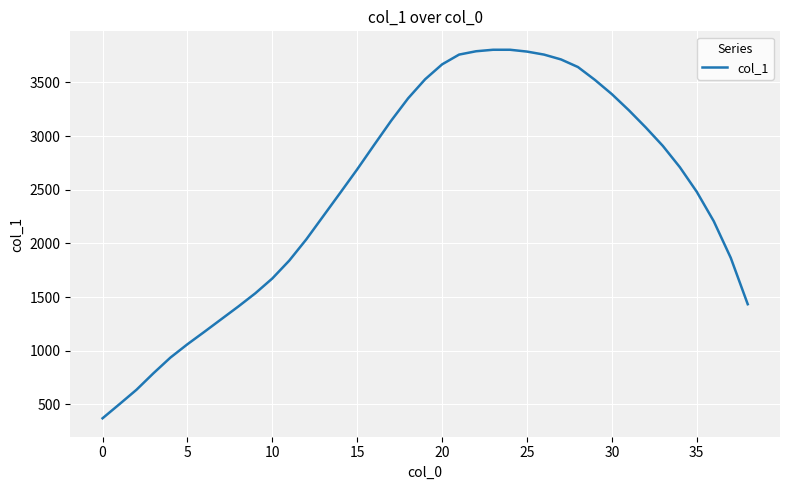

What is the difference between the maximum and minimum values?

3434